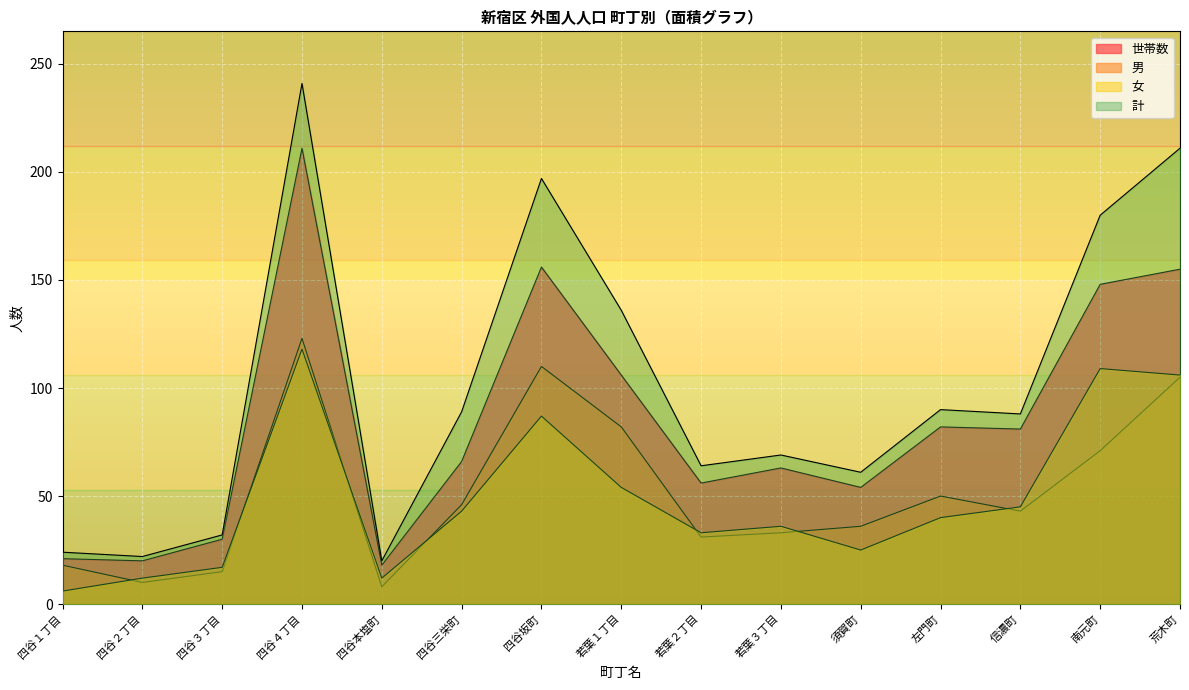

The 計 series shows 89 at 四谷三栄町. True or false?

True